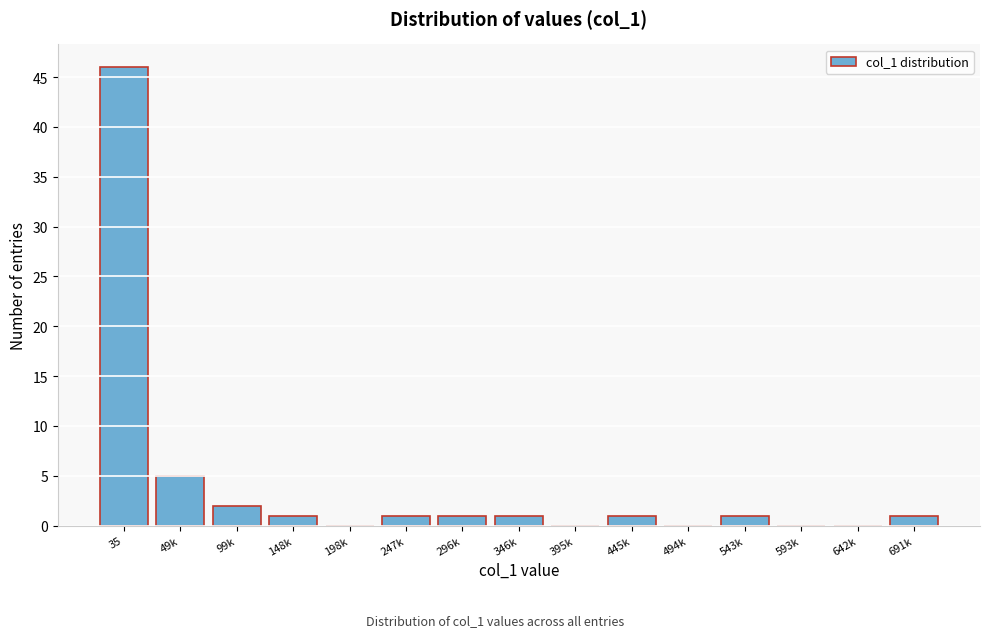

Reading left to right, transcribe all the data shown in this chart.

35=46	49k=5	99k=2	148k=1	198k=0	247k=1	296k=1	346k=1	395k=0	445k=1	494k=0	543k=1	593k=0	642k=0	691k=1